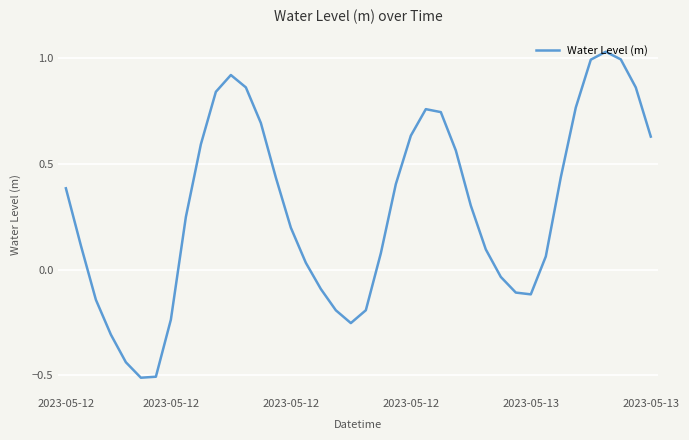

What is the smallest value displayed?

-0.5